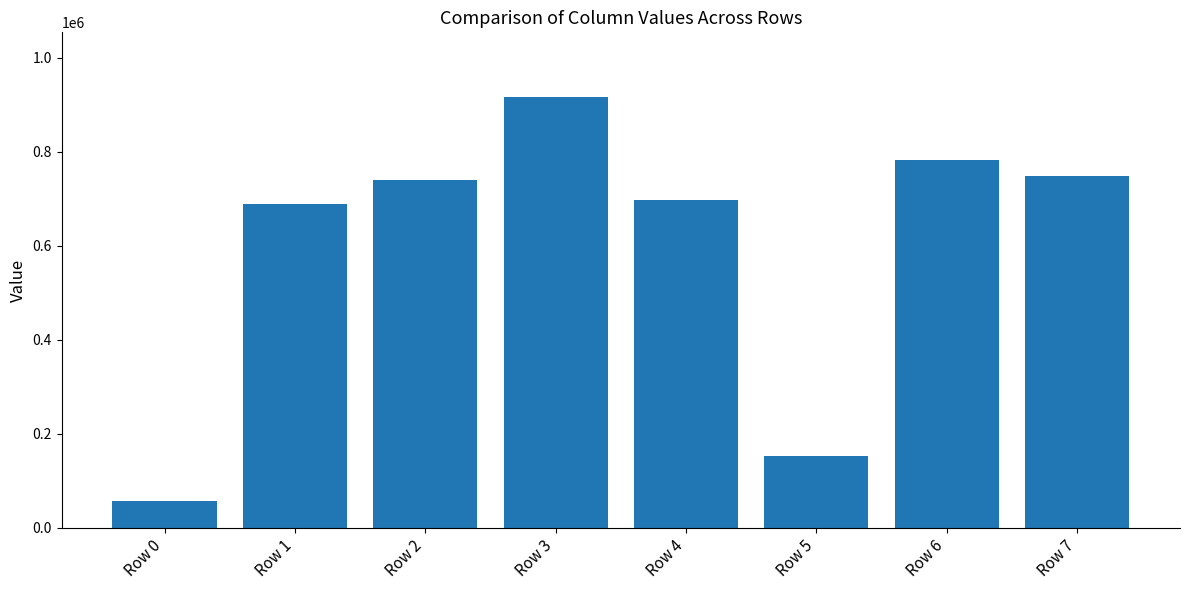

Between Row 4 and Row 1, which is larger?

Row 4